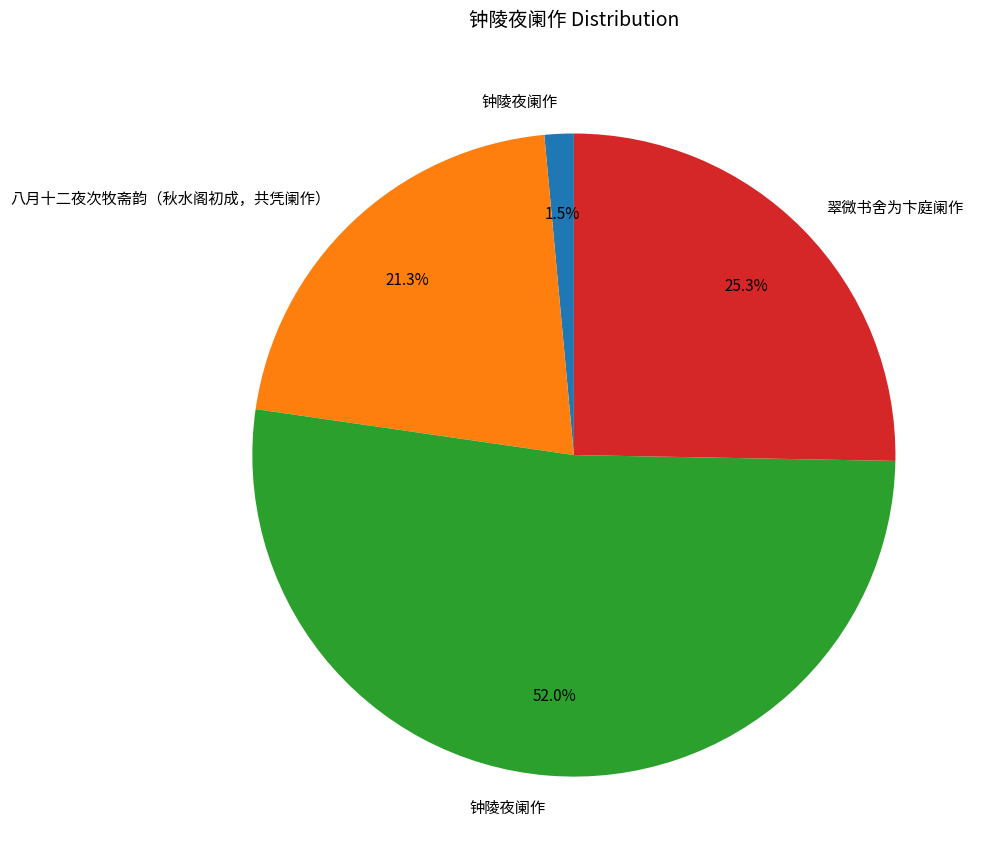

Is there any slice that represents more than half of the pie?

Yes